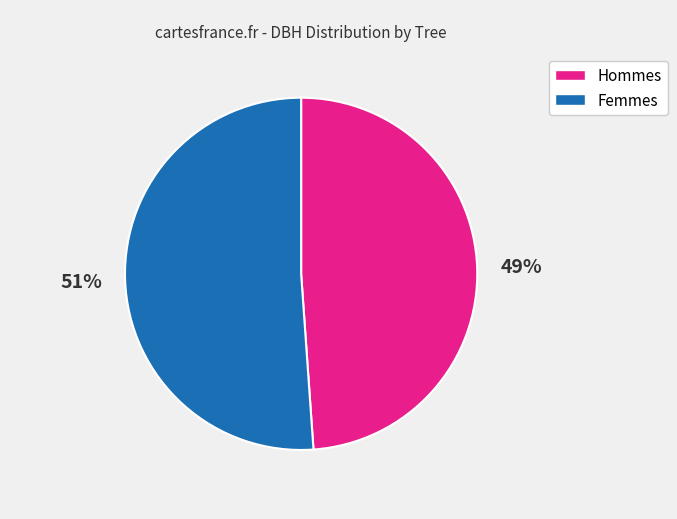

Does any single category account for the majority?

Yes